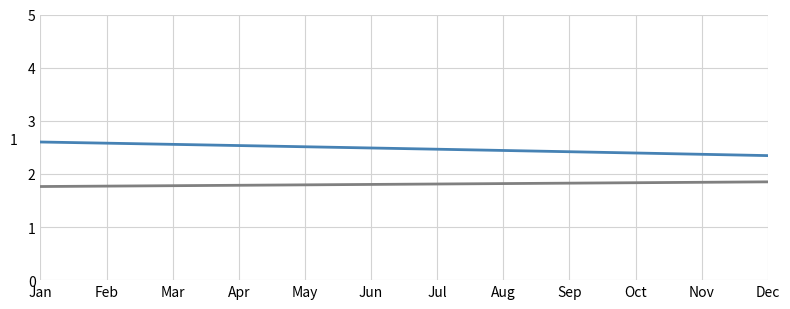

What is the maximum value shown in the chart?

2.6